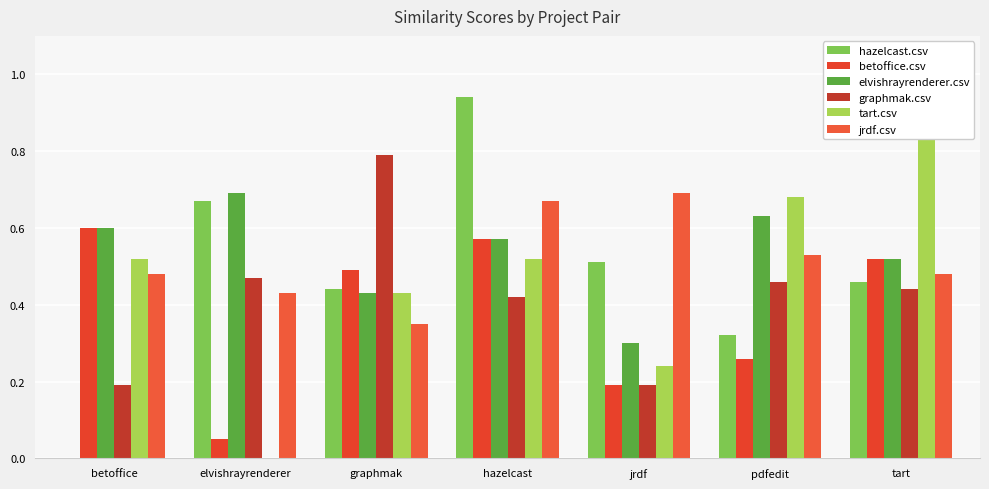

The tart.csv series shows 0.1 at jrdf. True or false?

False